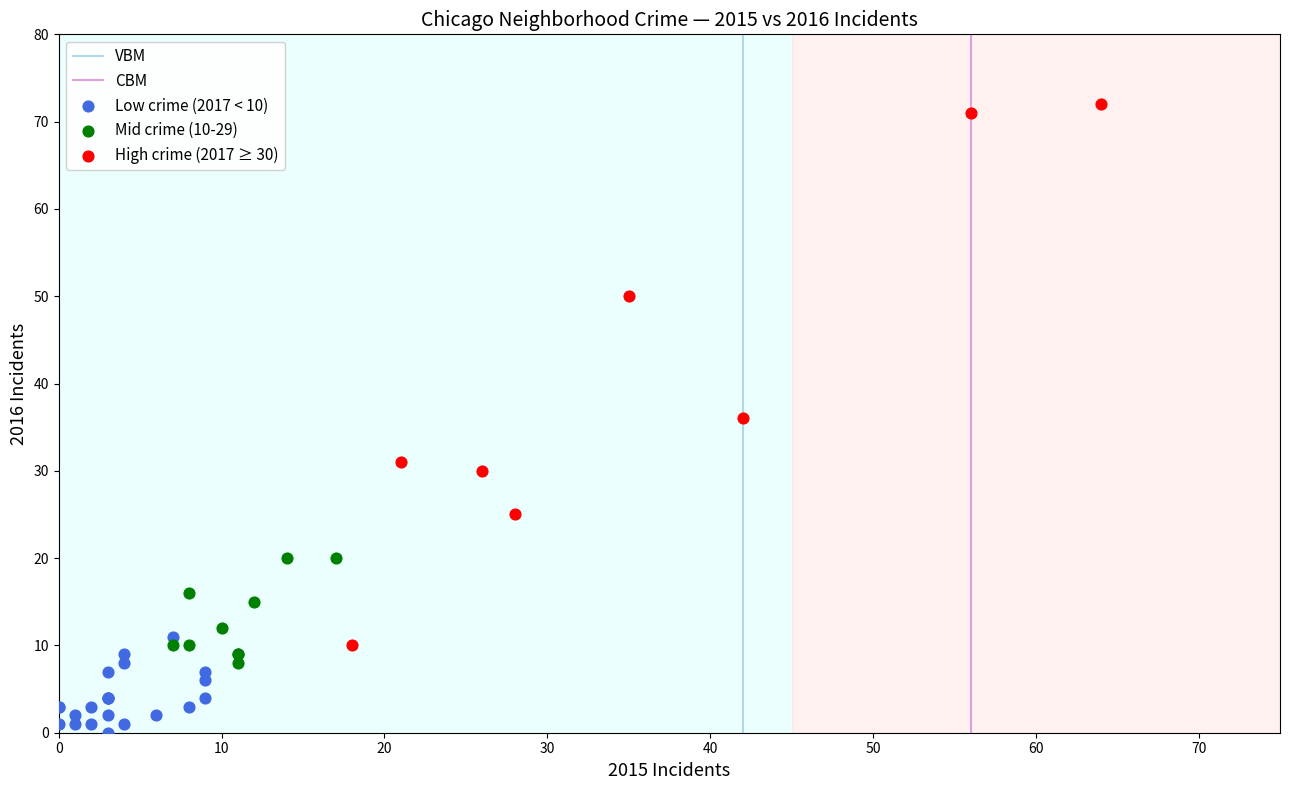

Which series has the widest spread of Y values?

High crime (2017 ≥ 30)